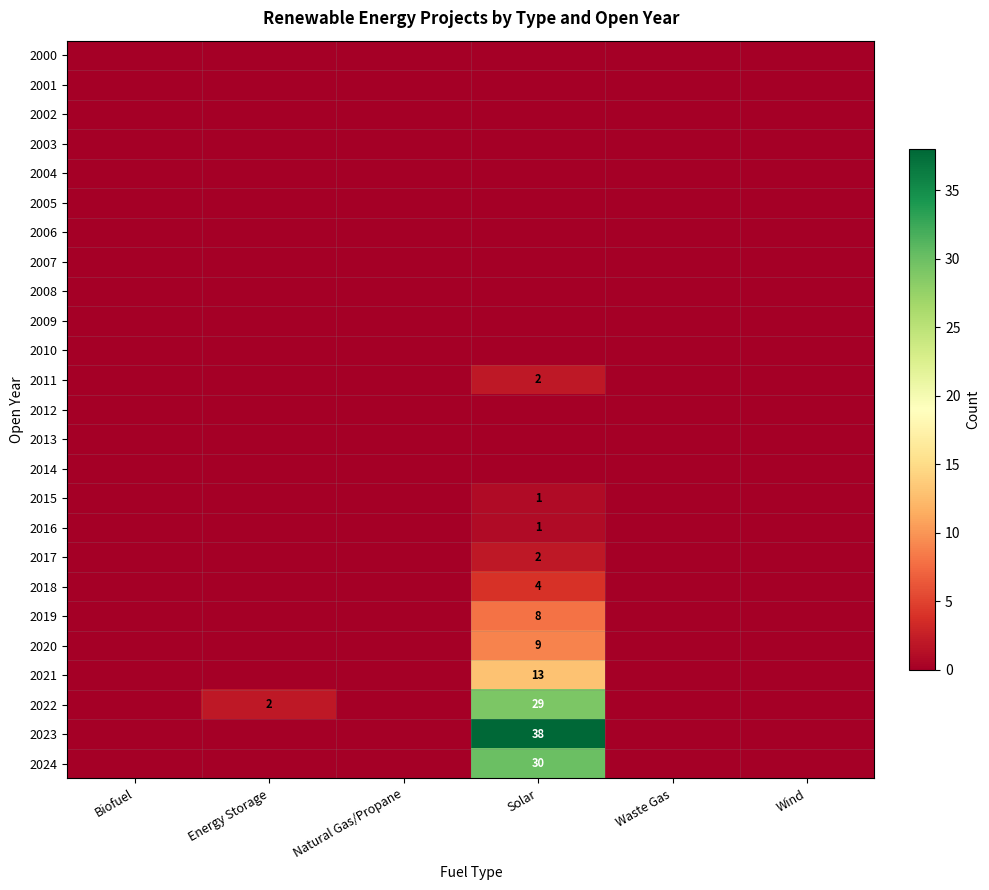

Is it true that 2024 equals 30 at Solar?

True